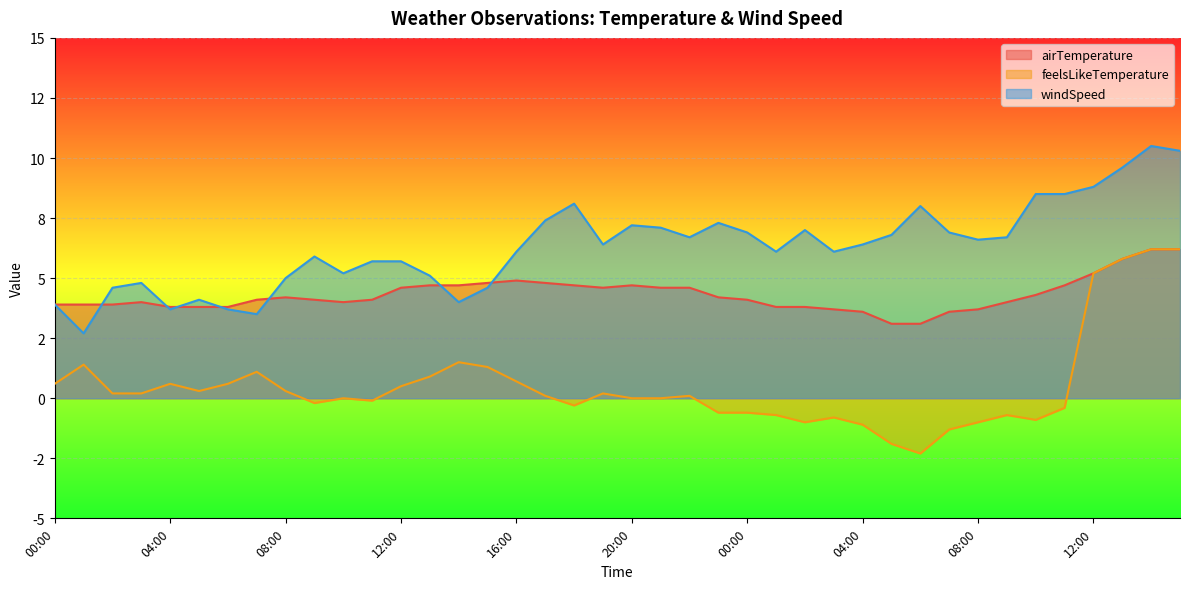

The windSpeed series shows 6.8 at 05:00. True or false?

True